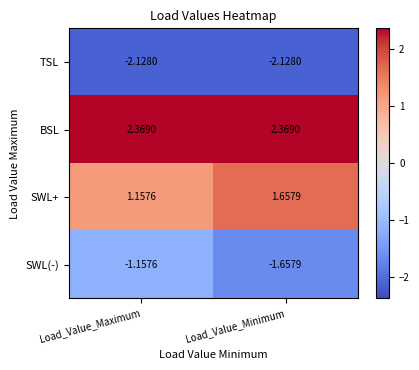

Which series has the largest total across all categories?

BSL